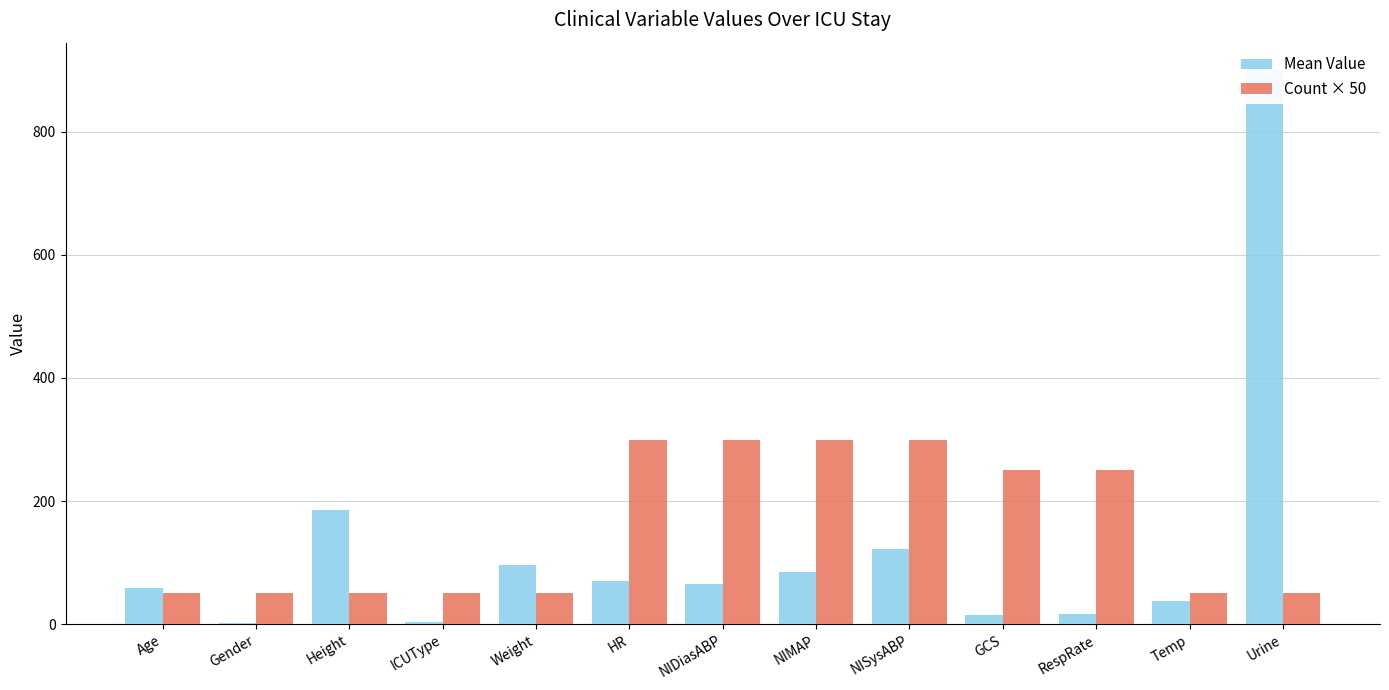

At how many categories does at least one series exceed 292?

5